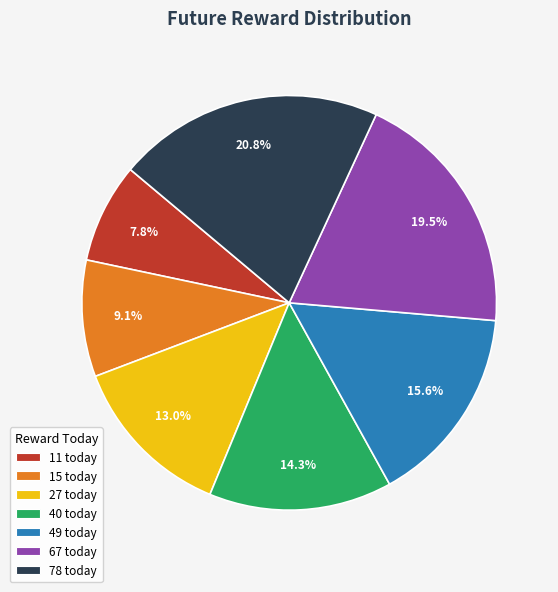

Rank the categories by value from lowest to highest.

11, 15, 27, 40, 49, 67, 78